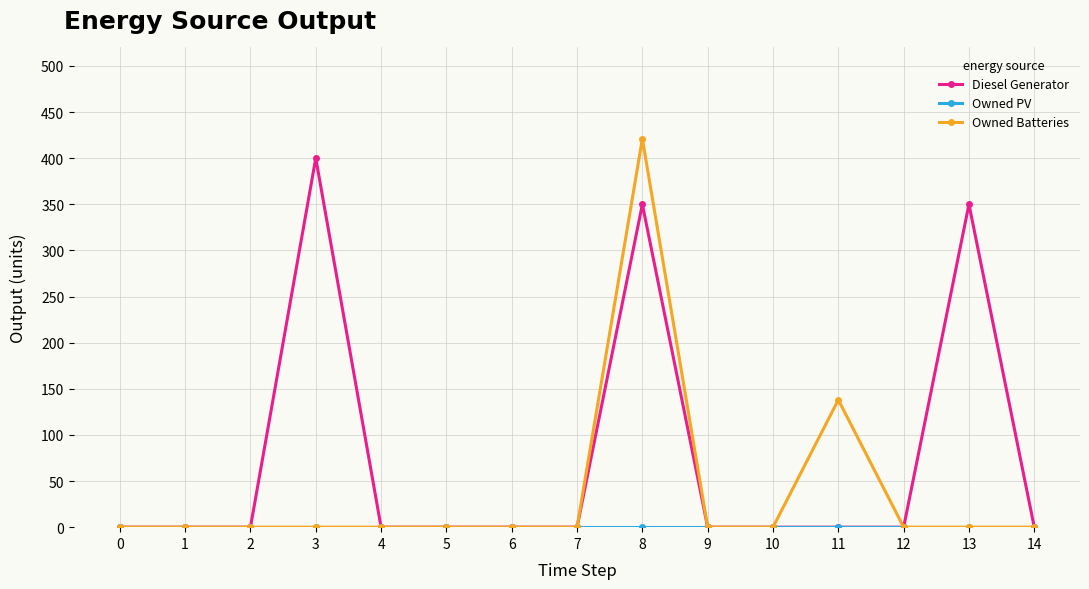

What is the highest value of the Owned Batteries series?

421